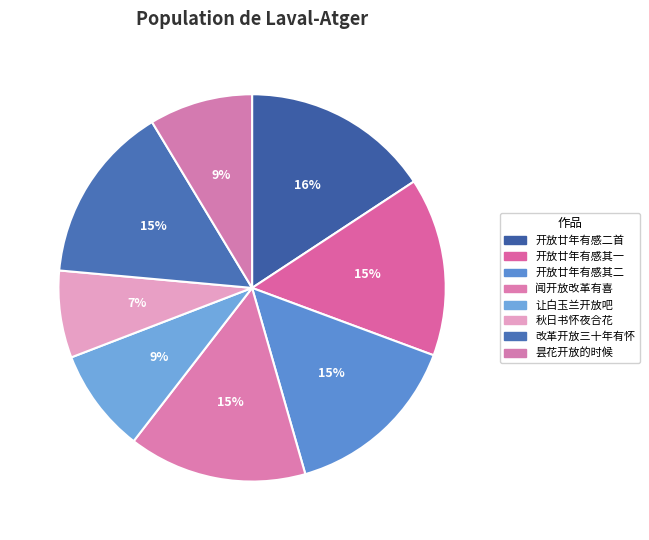

How many slices are in this pie chart?

8